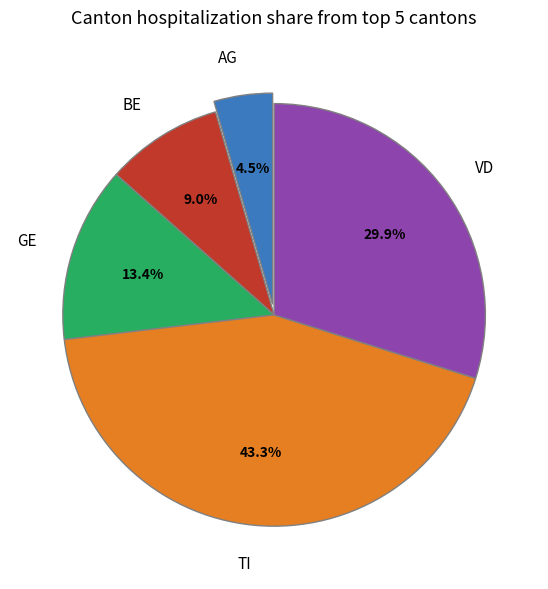

What percentage is the VD slice, to the nearest percent?

30%